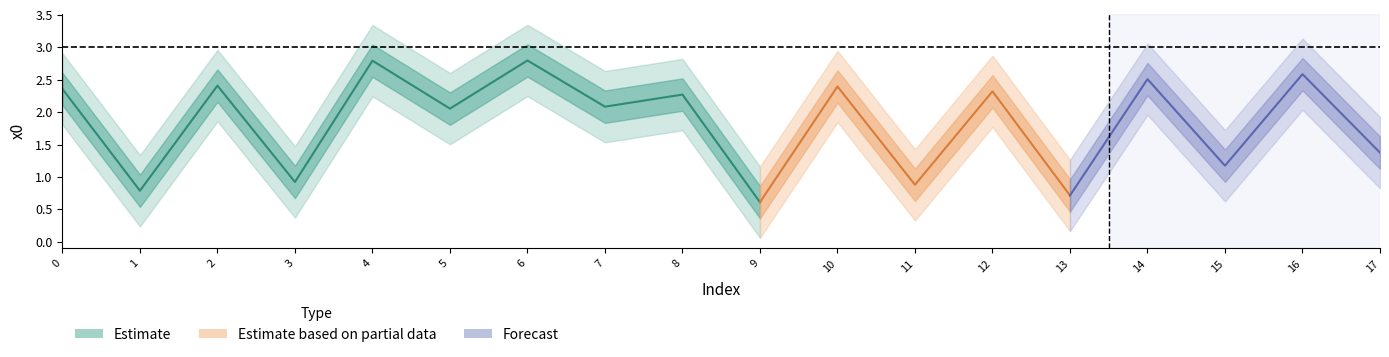

What is the approximate value at 1?

0.8